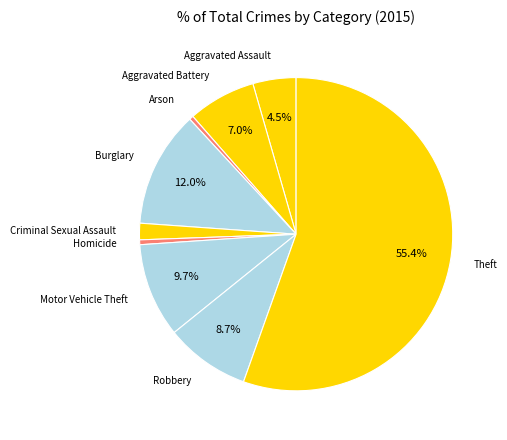

Is Theft the majority of the pie?

Yes